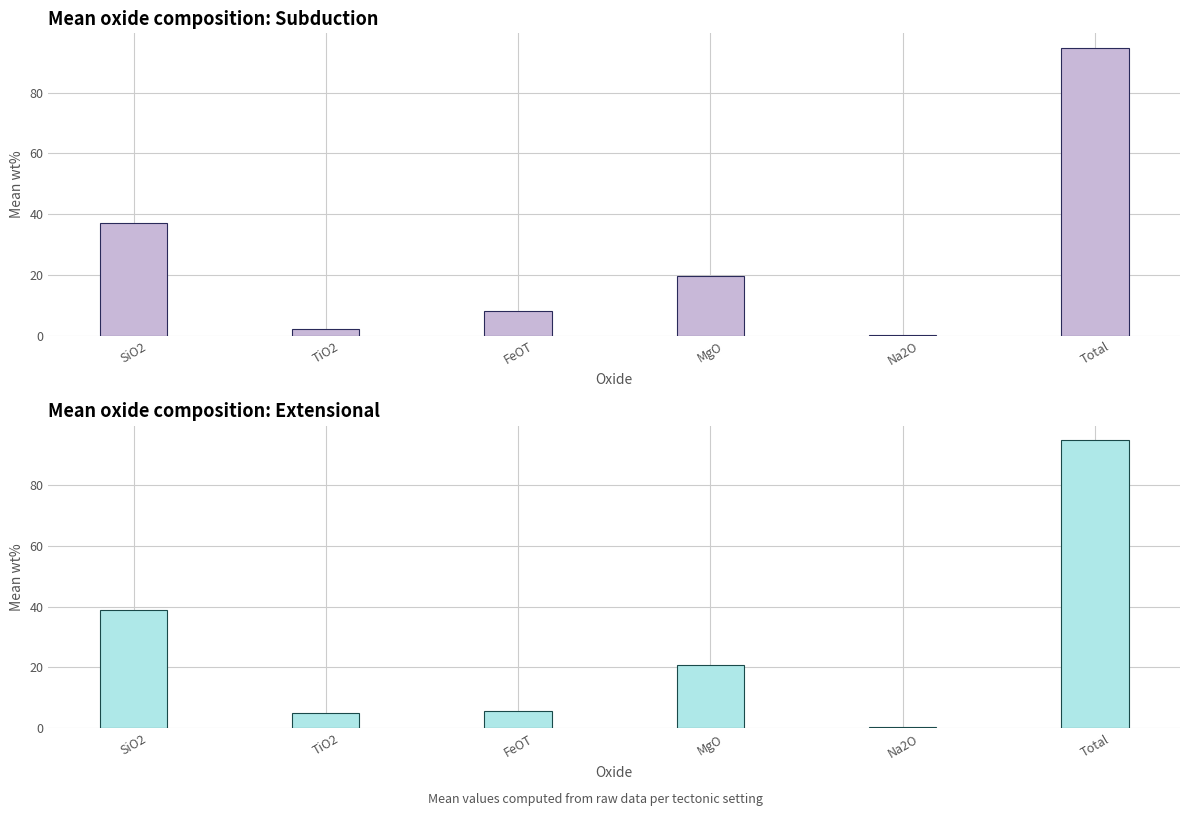

Reading right to left, extract all data points from this chart.

Subduction: 94.8	0.2	19.6	8.1	2.2	37.1
Extensional: 94.7	0.3	20.9	5.7	4.9	38.9